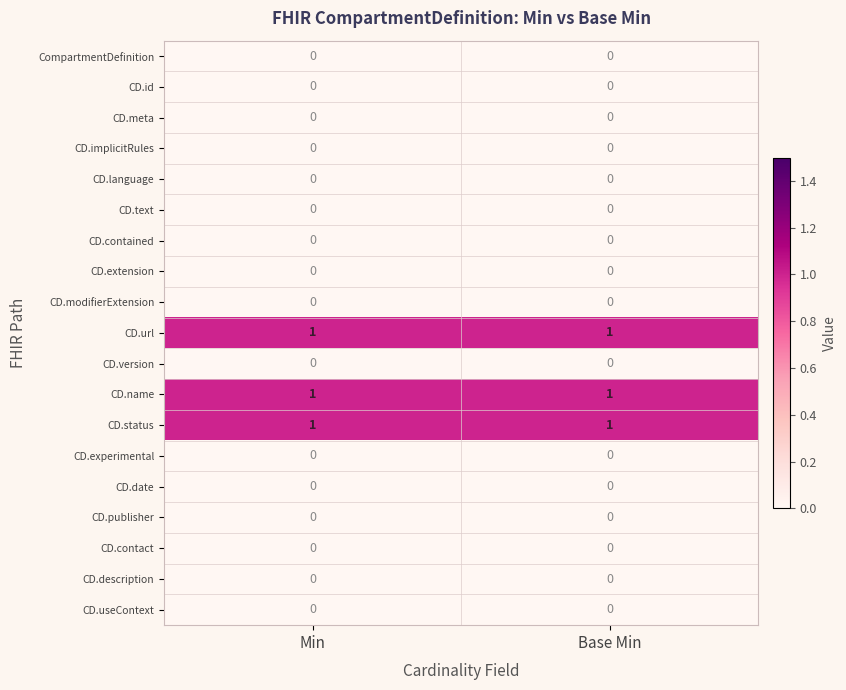

What is the total value across all series at Min?

3